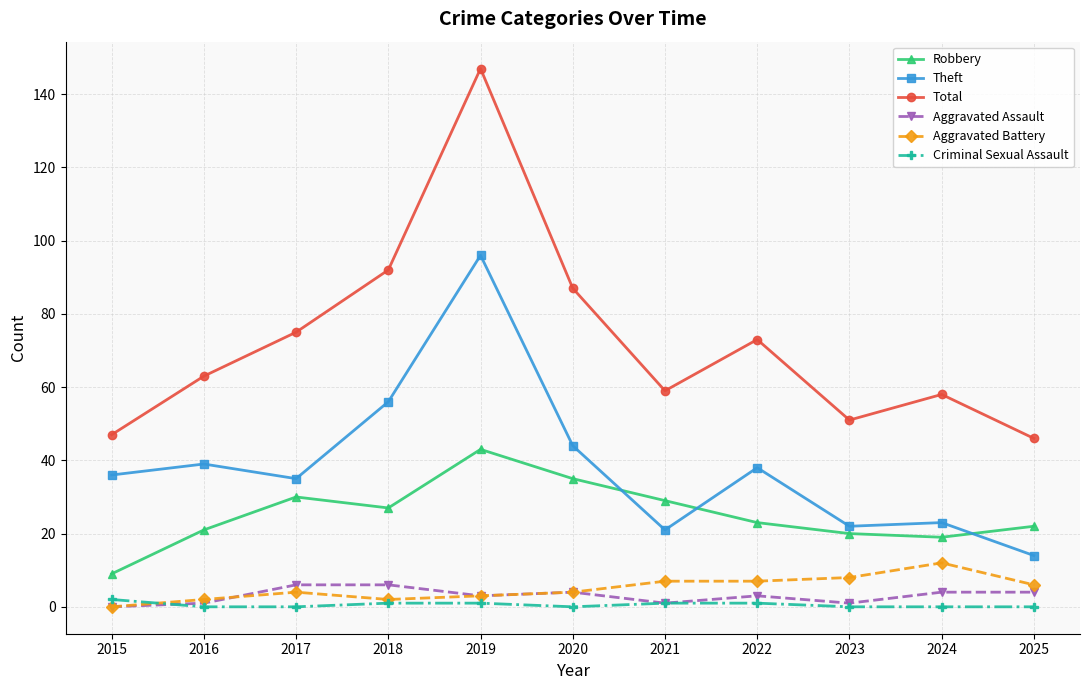

What is the difference between the maximum and second lowest values in the Robbery series?

24